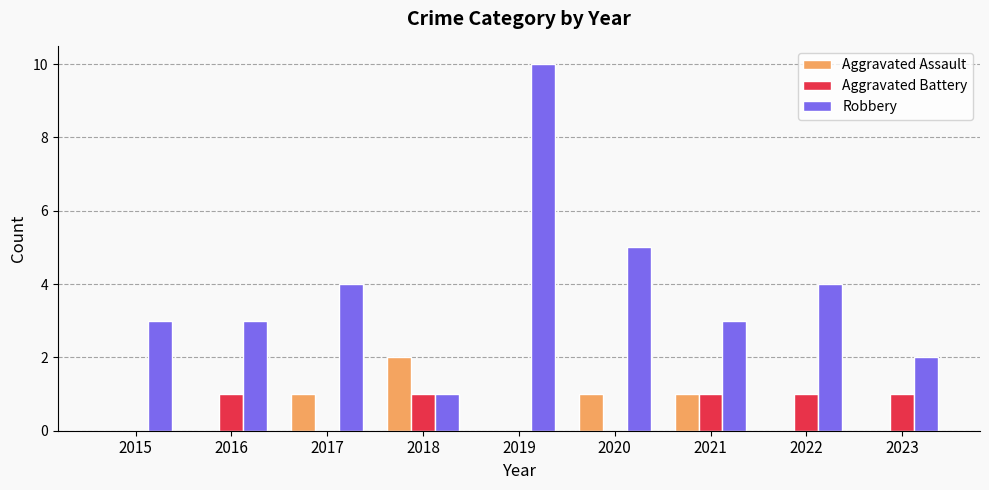

At which category is the sum across all series the highest?

2019